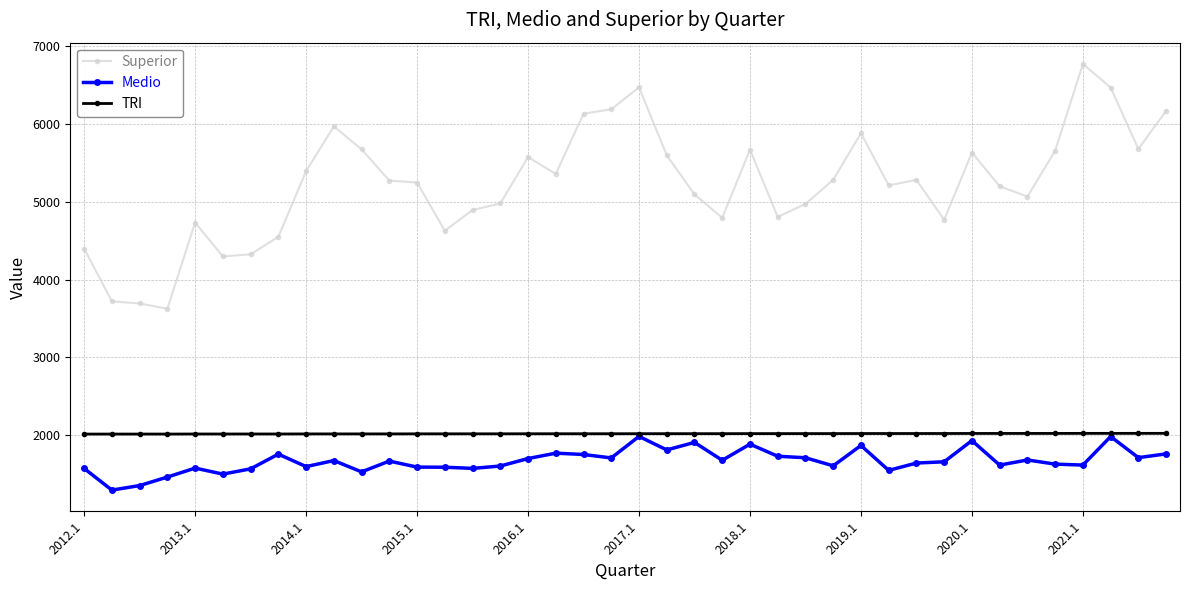

How many categories are shown in the chart?

40